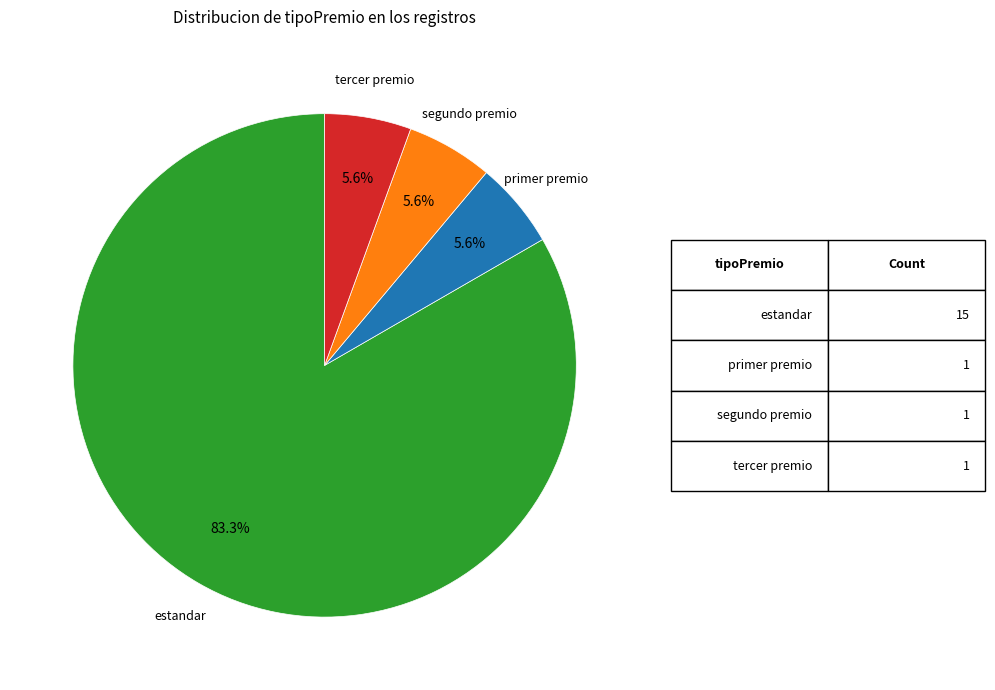

Does any single category account for the majority?

Yes